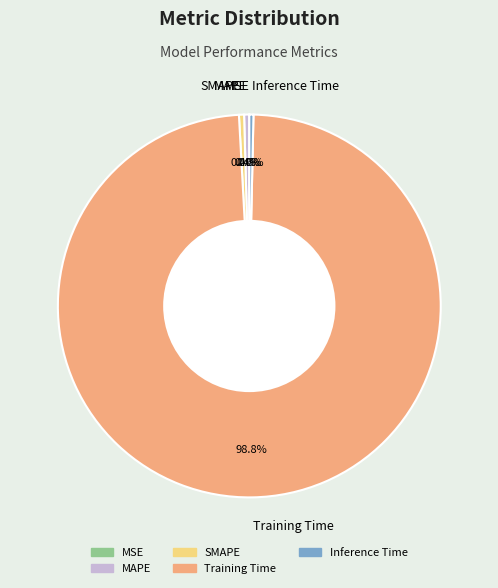

Combined, do MAPE and SMAPE account for over 50%?

No